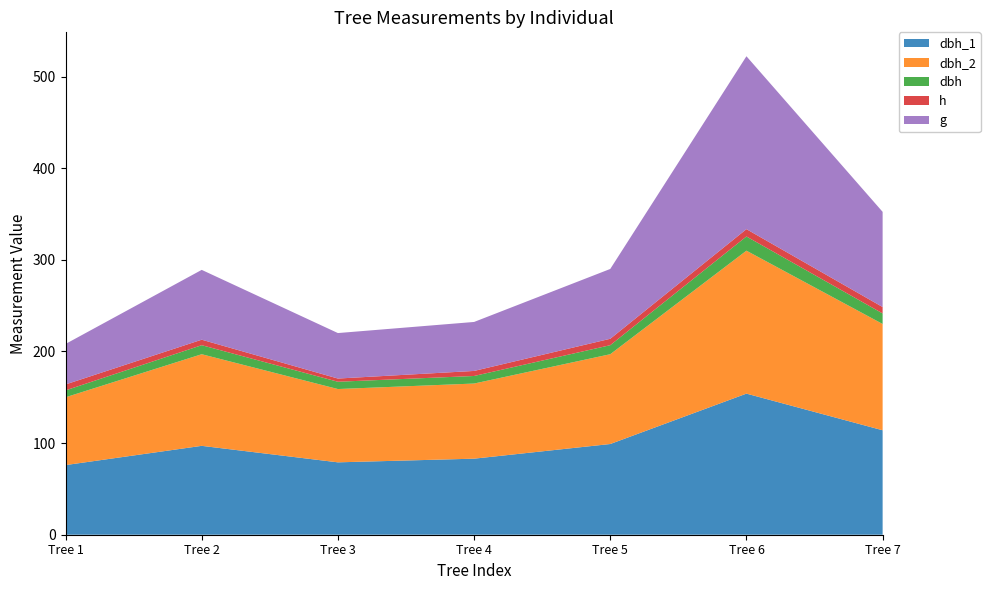

Reading left to right, transcribe all the data shown in this chart.

dbh_1: Tree 1=76.0	Tree 2=97.0	Tree 3=79.0	Tree 4=83.0	Tree 5=99.0	Tree 6=154.0	Tree 7=114.0
dbh_2: Tree 1=74.0	Tree 2=100.0	Tree 3=80.0	Tree 4=82.0	Tree 5=98.0	Tree 6=156.0	Tree 7=116.0
dbh: Tree 1=7.5	Tree 2=9.8	Tree 3=8.0	Tree 4=8.2	Tree 5=9.8	Tree 6=15.5	Tree 7=11.5
h: Tree 1=6.5	Tree 2=6.0	Tree 3=3.5	Tree 4=5.5	Tree 5=7.0	Tree 6=8.0	Tree 7=7.0
g: Tree 1=44.2	Tree 2=76.2	Tree 3=49.6	Tree 4=53.5	Tree 5=76.2	Tree 6=188.7	Tree 7=103.9